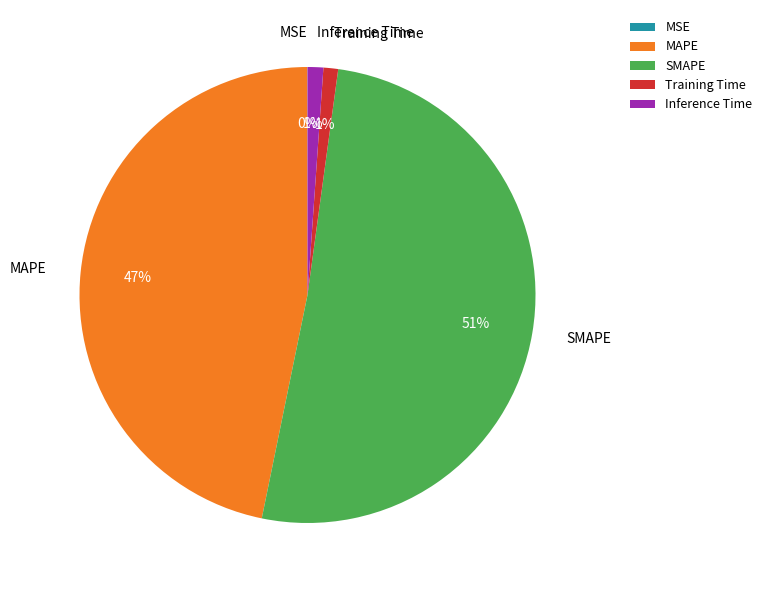

Which category accounts for the majority?

SMAPE